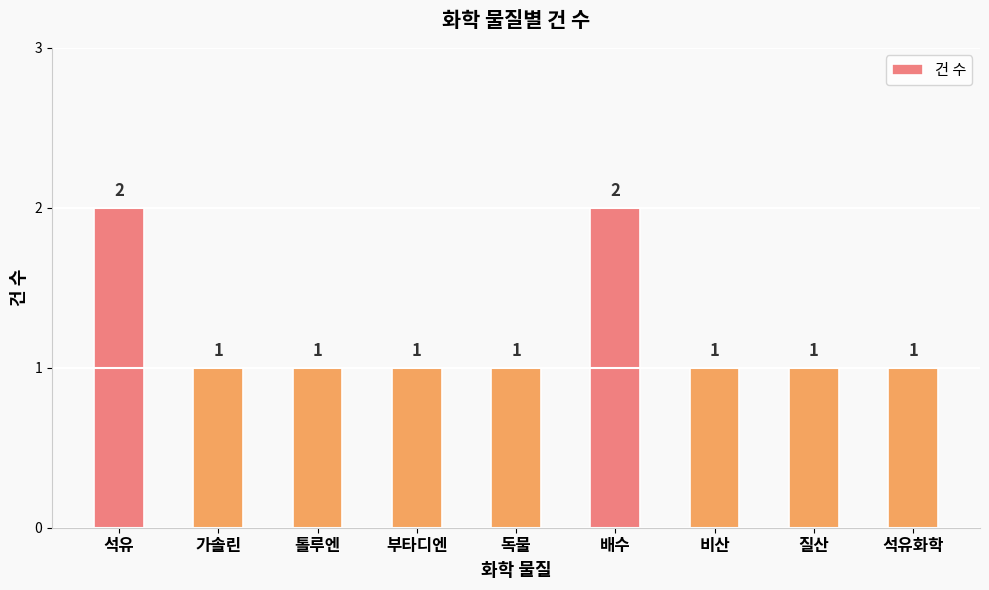

What position from the left is 독물?

5